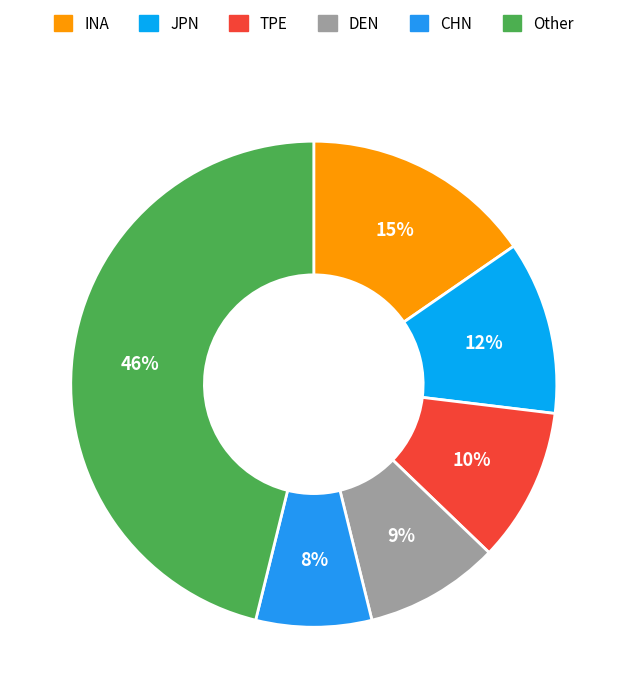

What is the largest slice in the pie chart?

Other